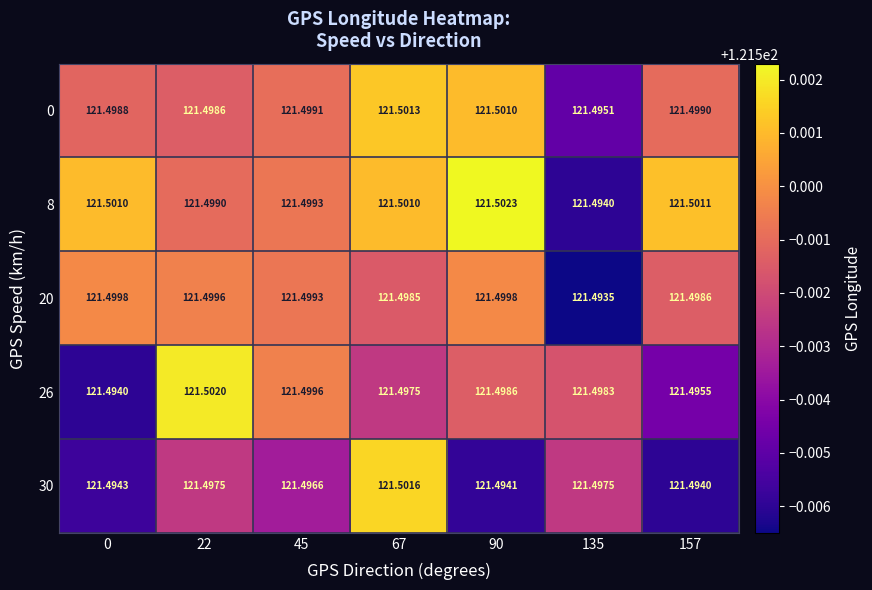

Is the value of 20 at 0 greater than the value of 8 at 157?

No